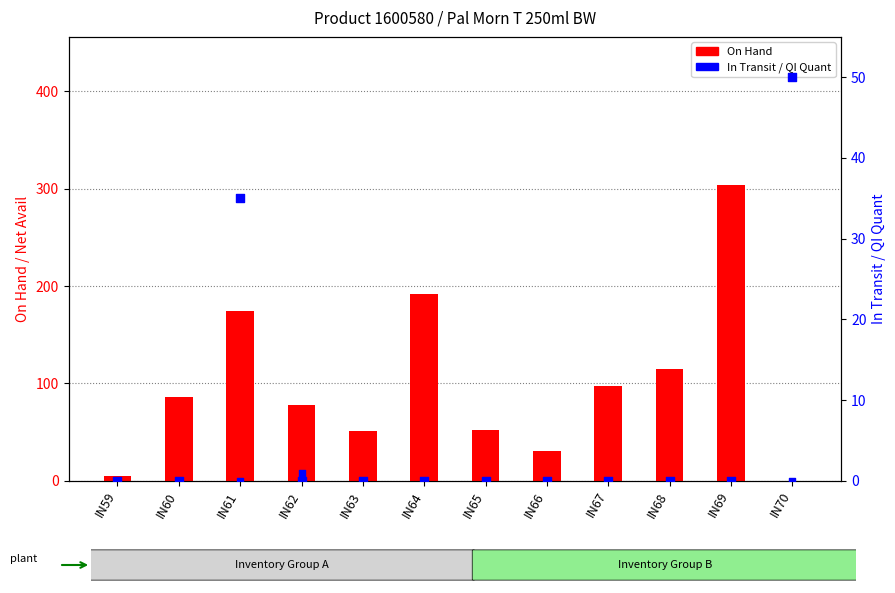

Which series has the widest spread of Y values?

On Hand